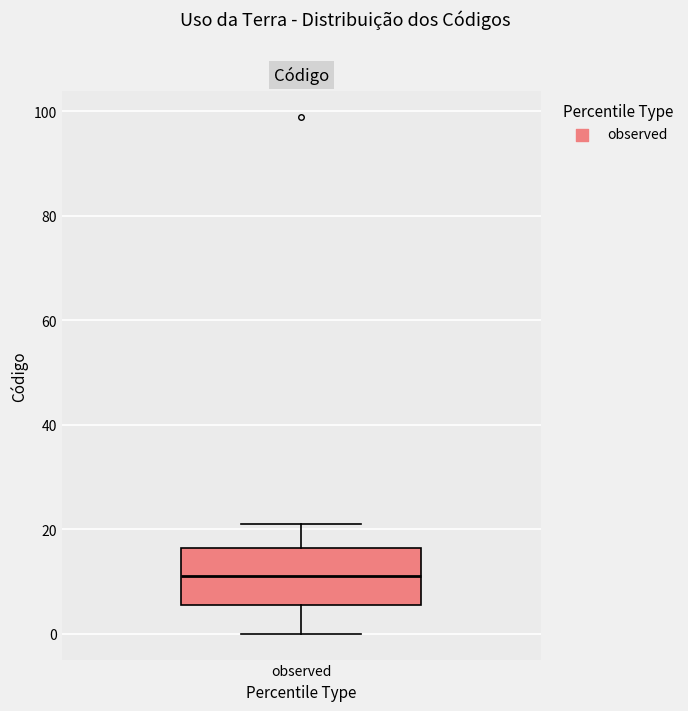

Read this box plot against the y-axis: the position of the median line, the range covered by the box, and the ends of both whiskers. The values are not printed on the chart, so give them approximately, as read against the axis.

median 12, box 6 to 16, whiskers 0 to 22